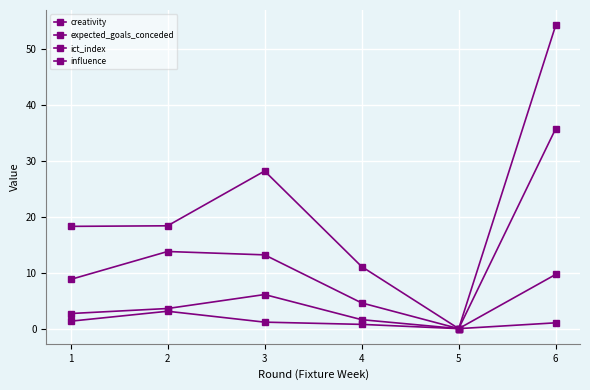

Reading left to right, extract all data points from this chart.

creativity: 1=18.3	2=18.4	3=28.2	4=11.1	5=0.0	6=54.3
expected_goals_conceded: 1=1.3	2=3.1	3=1.2	4=0.8	5=0.0	6=1.0
ict_index: 1=2.7	2=3.6	3=6.1	4=1.6	5=0.0	6=9.7
influence: 1=8.8	2=13.8	3=13.2	4=4.6	5=0.0	6=35.8